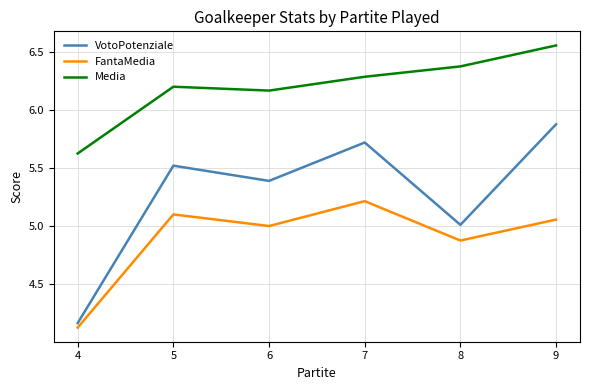

The Media series shows 2.8 at 6. True or false?

False